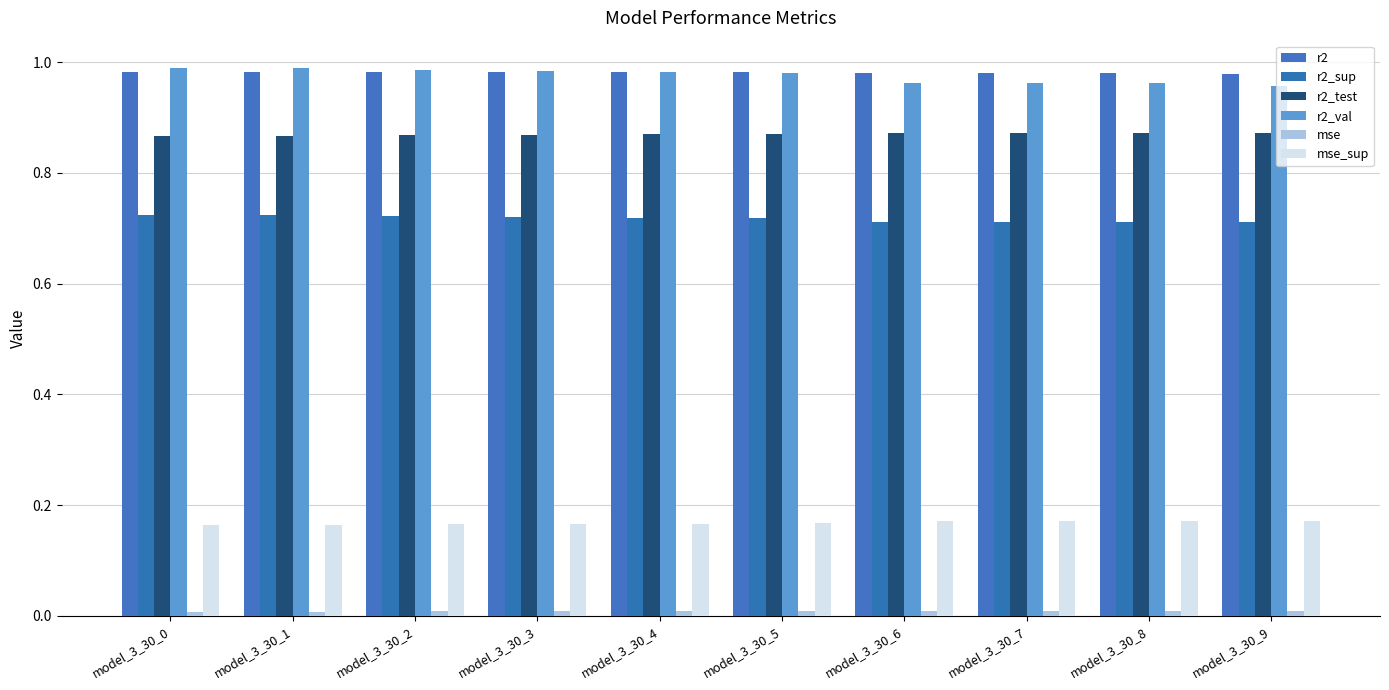

At which category is the sum across all series the highest?

model_3_30_0